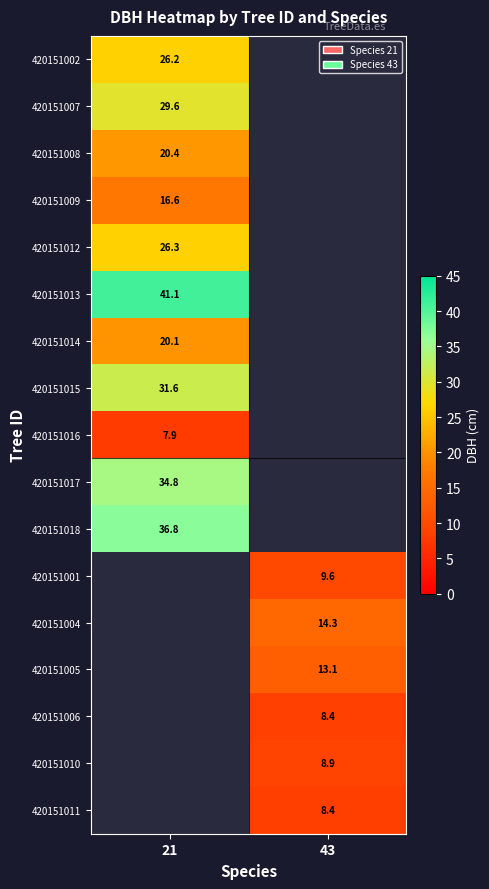

Is it true that 420151016 equals 7.9 at 21?

True